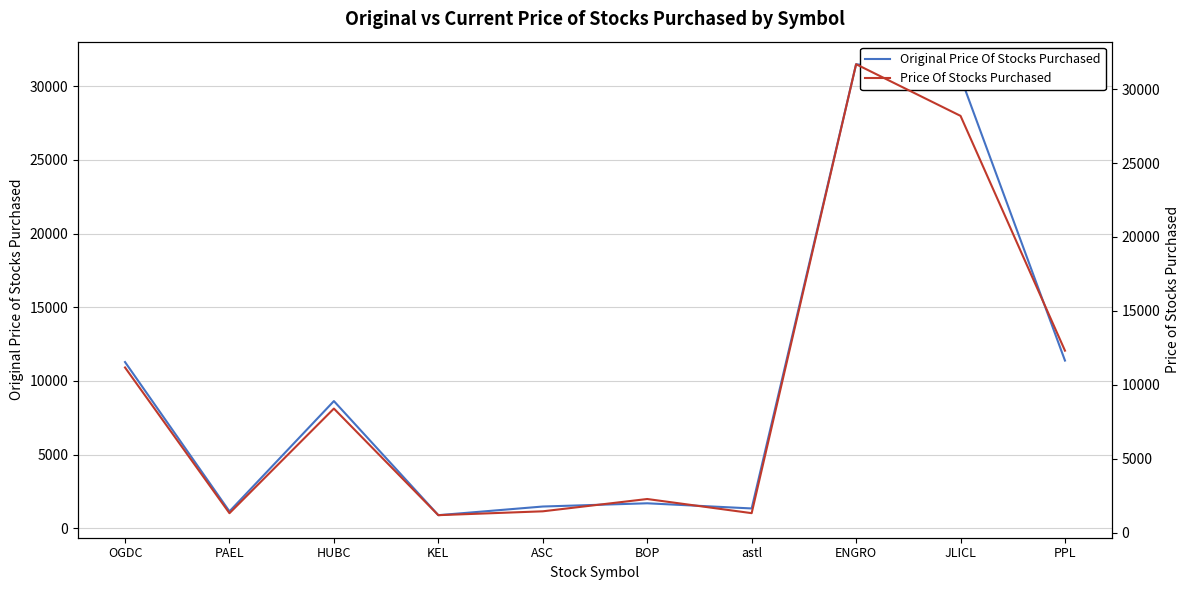

Where is Price Of Stocks Purchased nearest to the value 16430?

PPL